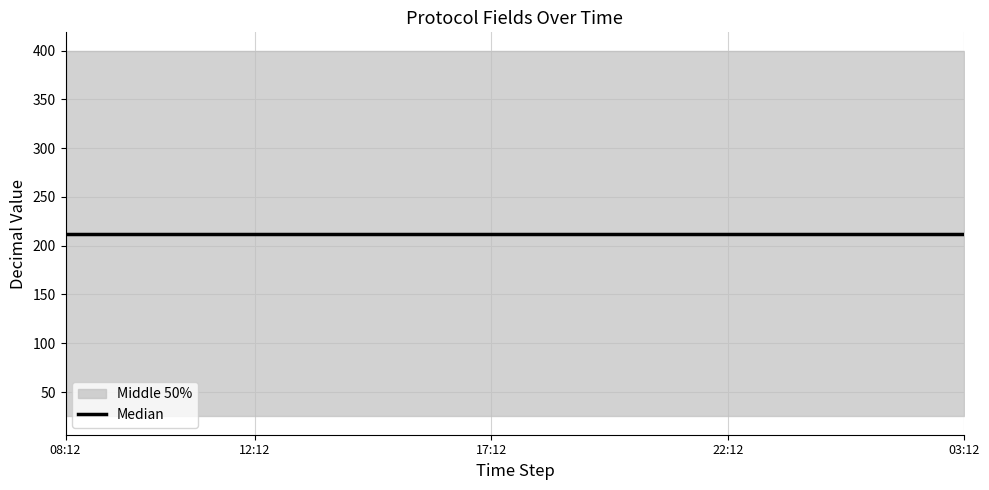

What is the smallest value displayed?

25